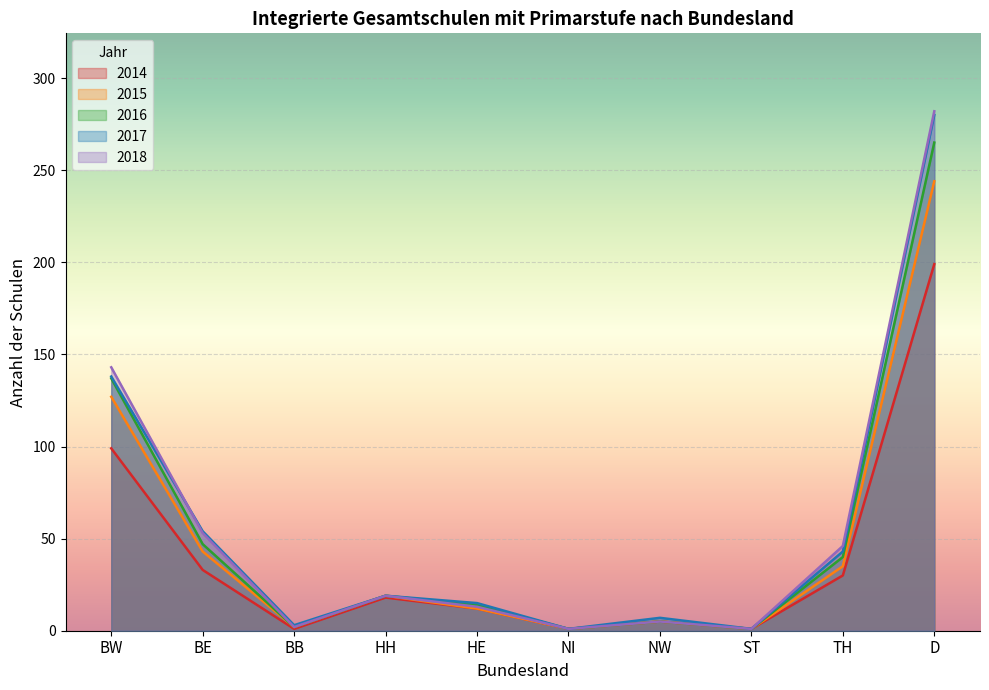

How many lines are shown in the chart?

5